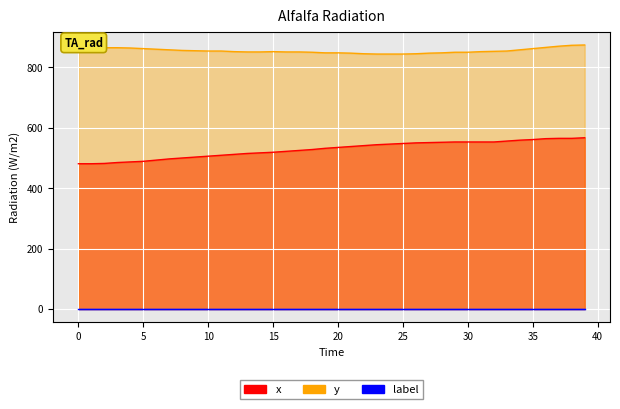

True or false: y has more than 1 points higher than both neighbors.

False